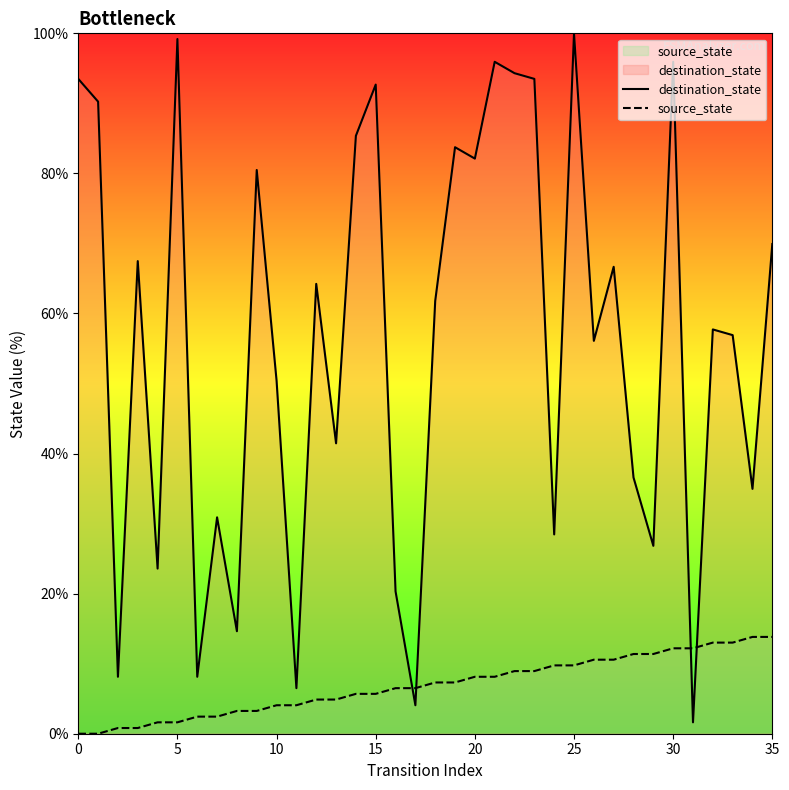

What is the average value of the destination_state series?

56.2